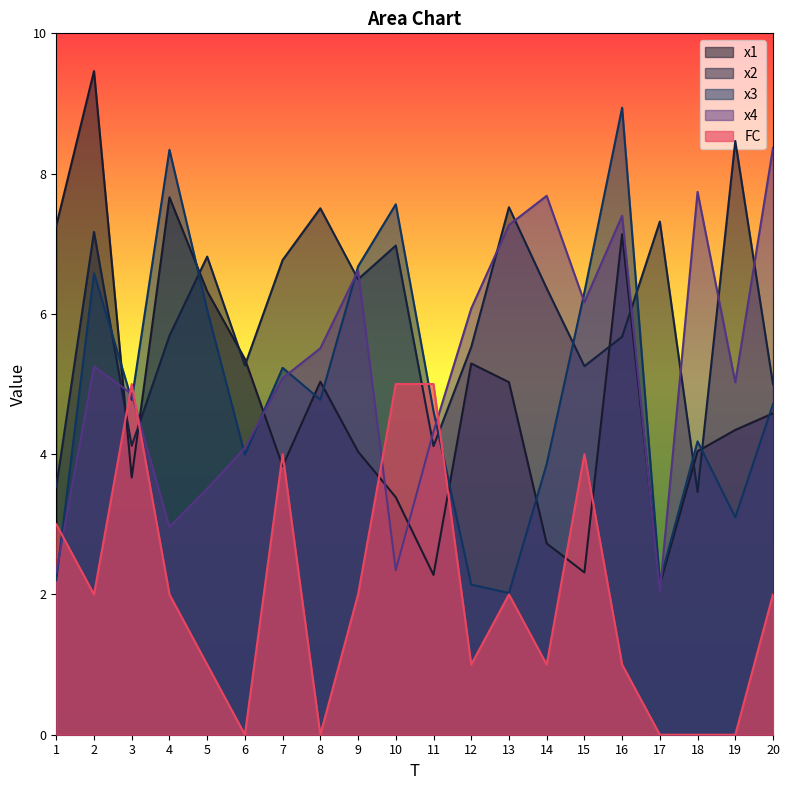

The value of x3 at 14 is 3.9. True or false?

True